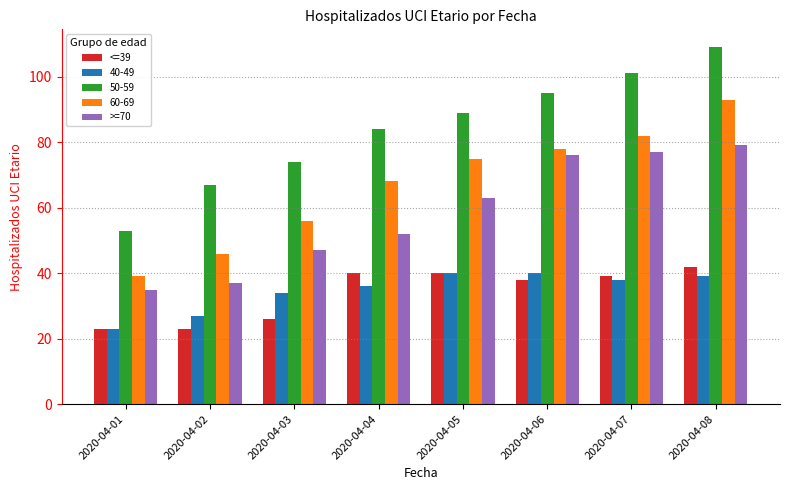

What is the difference between the maximum and minimum values in the <=39 series?

19